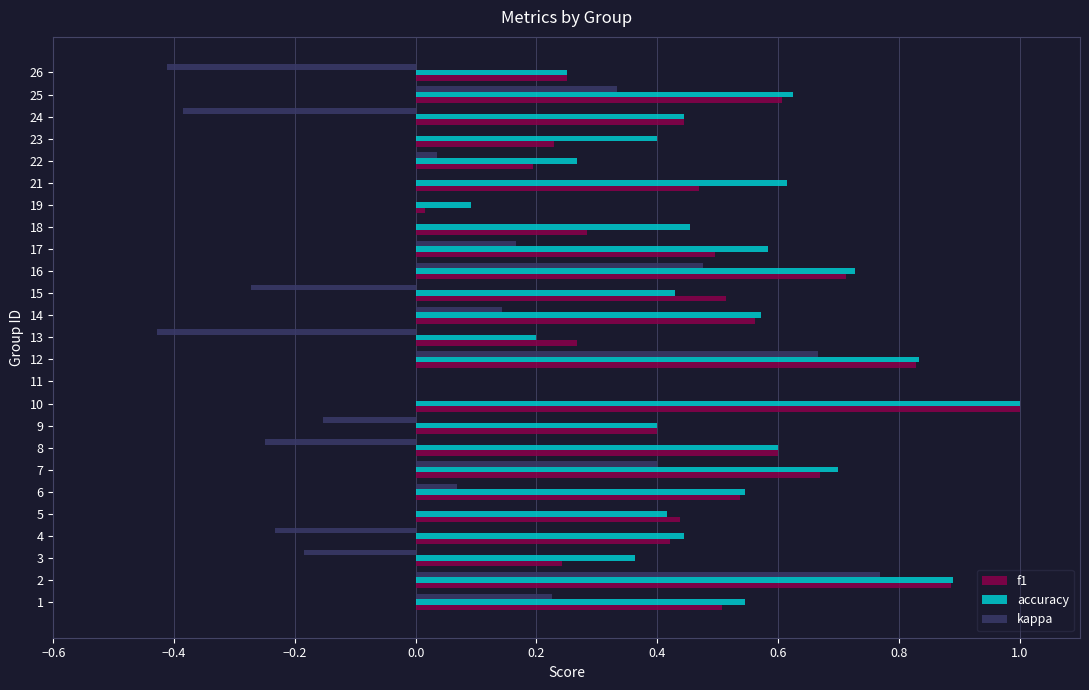

Is the value of kappa at 13 greater than the value of f1 at 15?

No